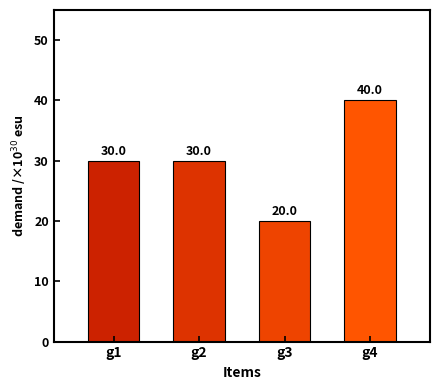

At which category does the chart reach its peak across all series?

g4